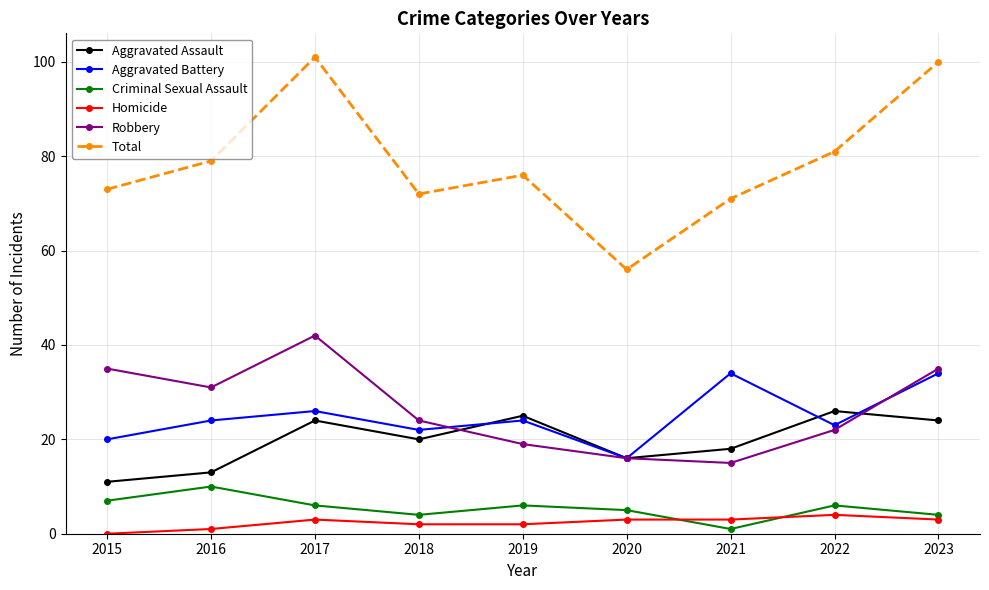

At which category does Aggravated Battery reach its first local peak?

2017